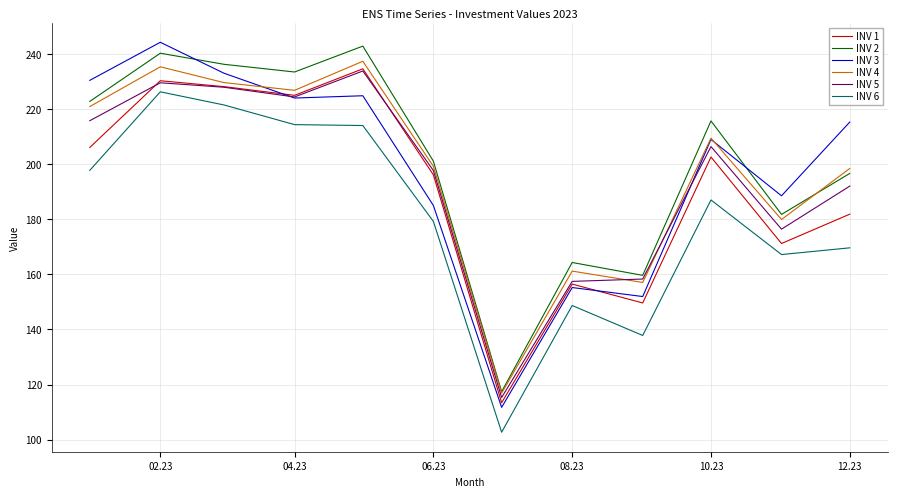

True or false: INV 1 and INV 2 cross at least once.

False